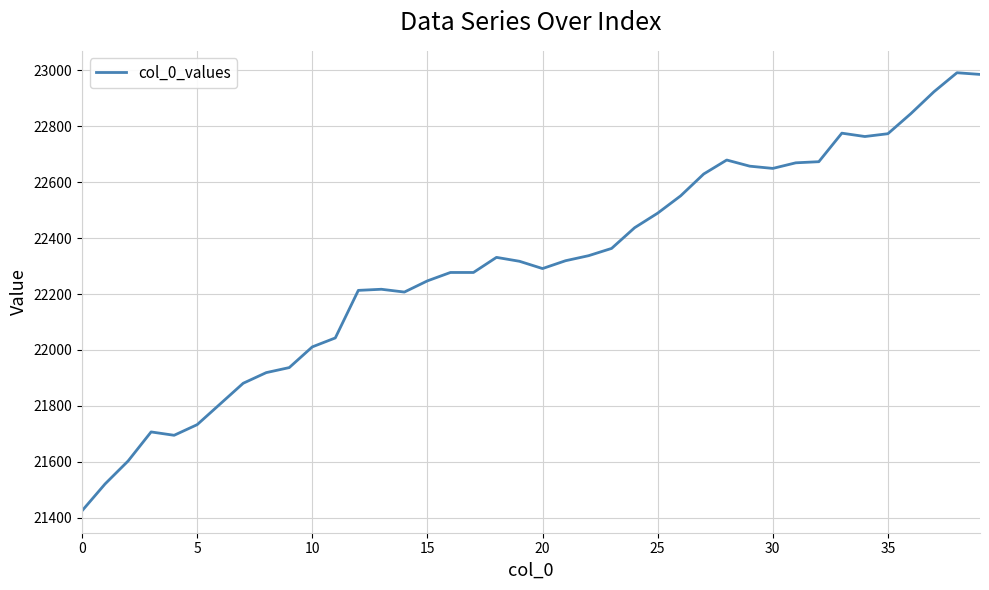

What is the smallest value displayed?

21425